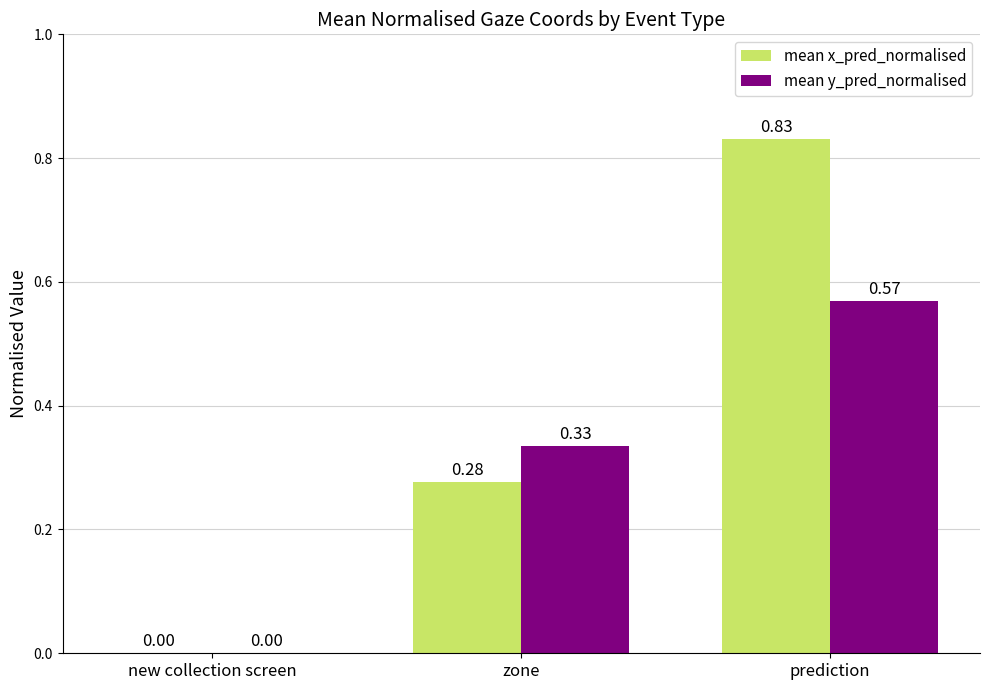

Which label corresponds to the largest value in the chart?

prediction